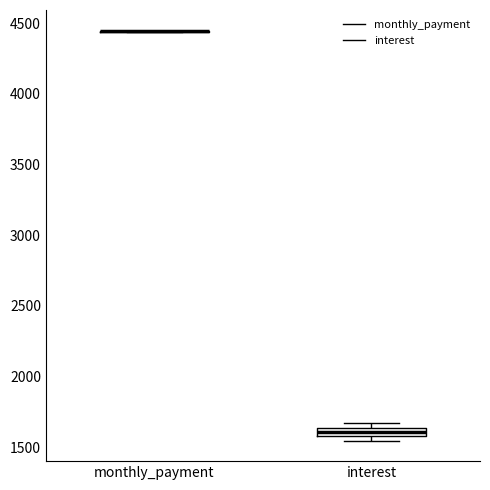

Which box is the tallest, from its lower edge to its upper edge?

interest